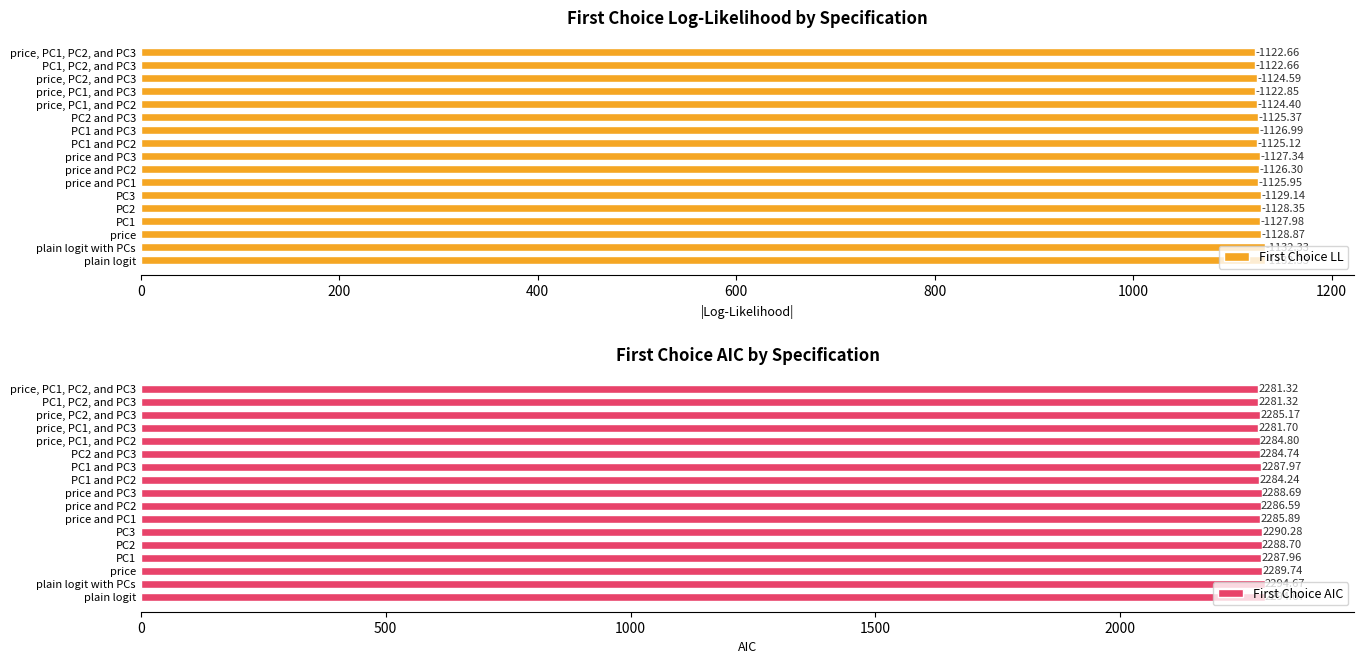

Which series has the largest total across all categories?

First Choice AIC